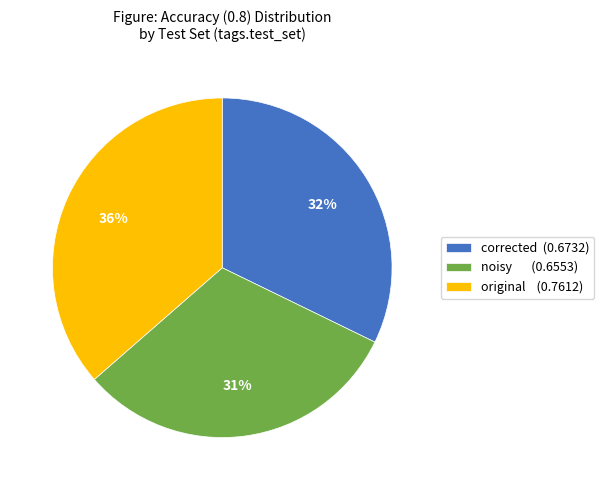

What is the largest slice in the pie chart?

original